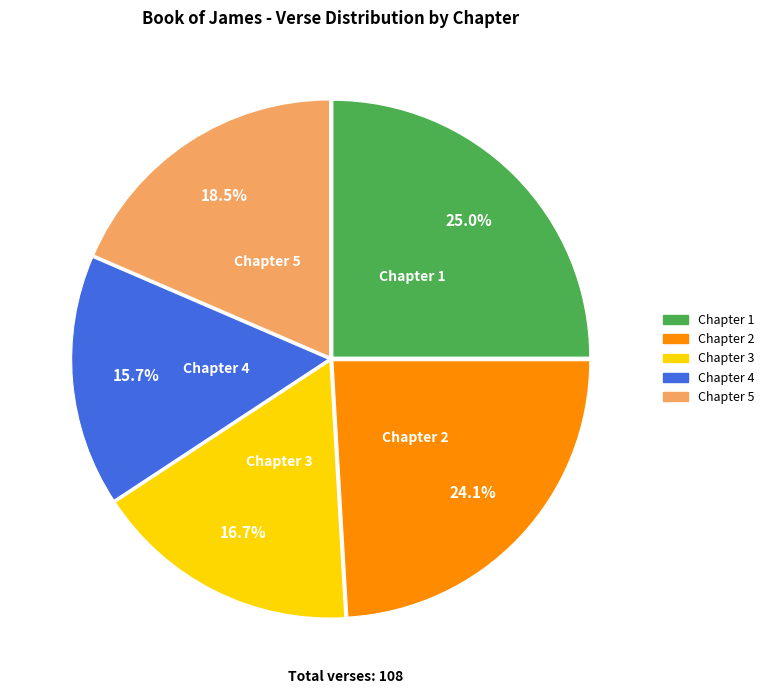

To the nearest percent, what is the average slice percentage?

20%